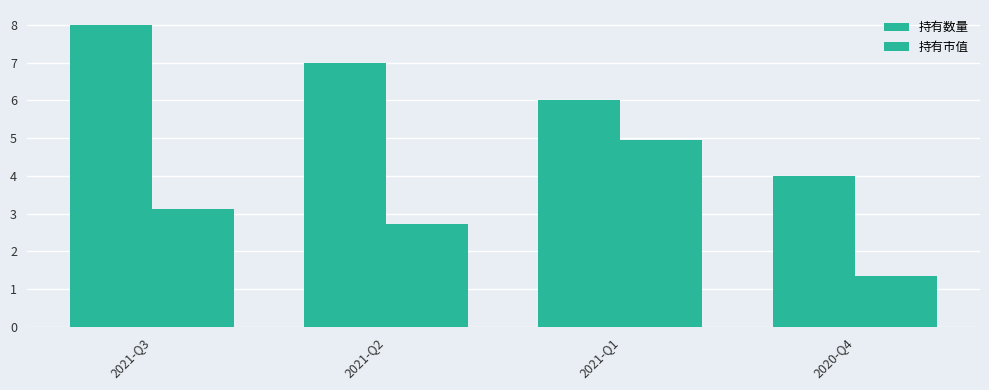

What is the average value of the 持有市值 series?

3.0